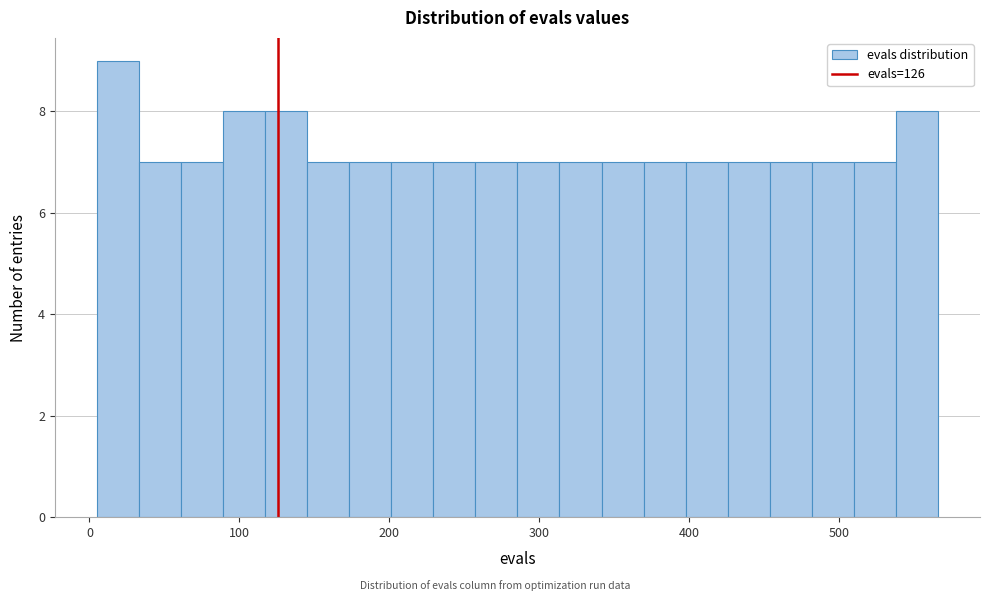

Around what value on the x-axis is the tallest bar? Give the approximate position of its centre, as read against the axis.

20